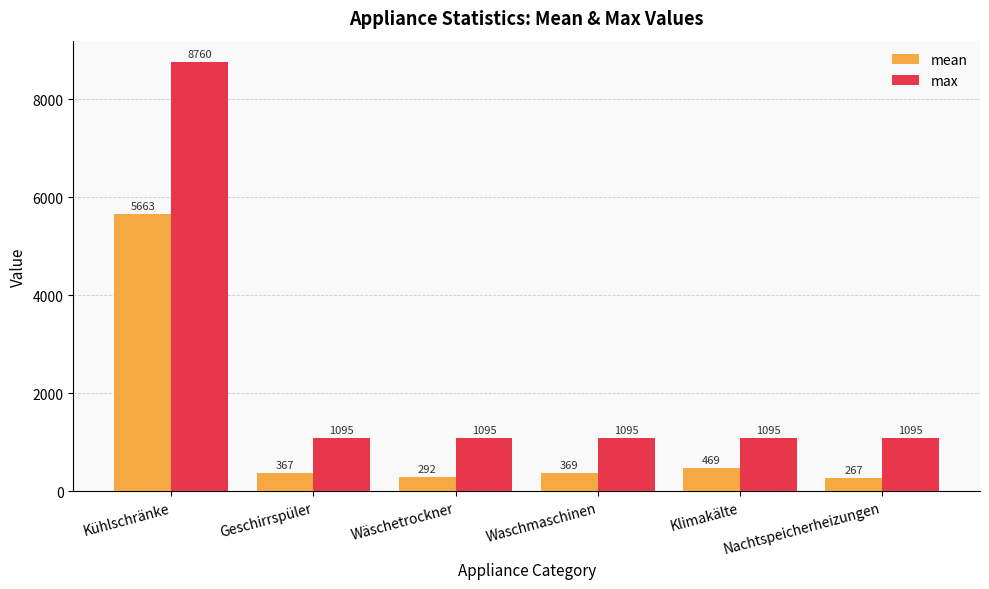

At which category is the sum across all series the highest?

Kühlschränke